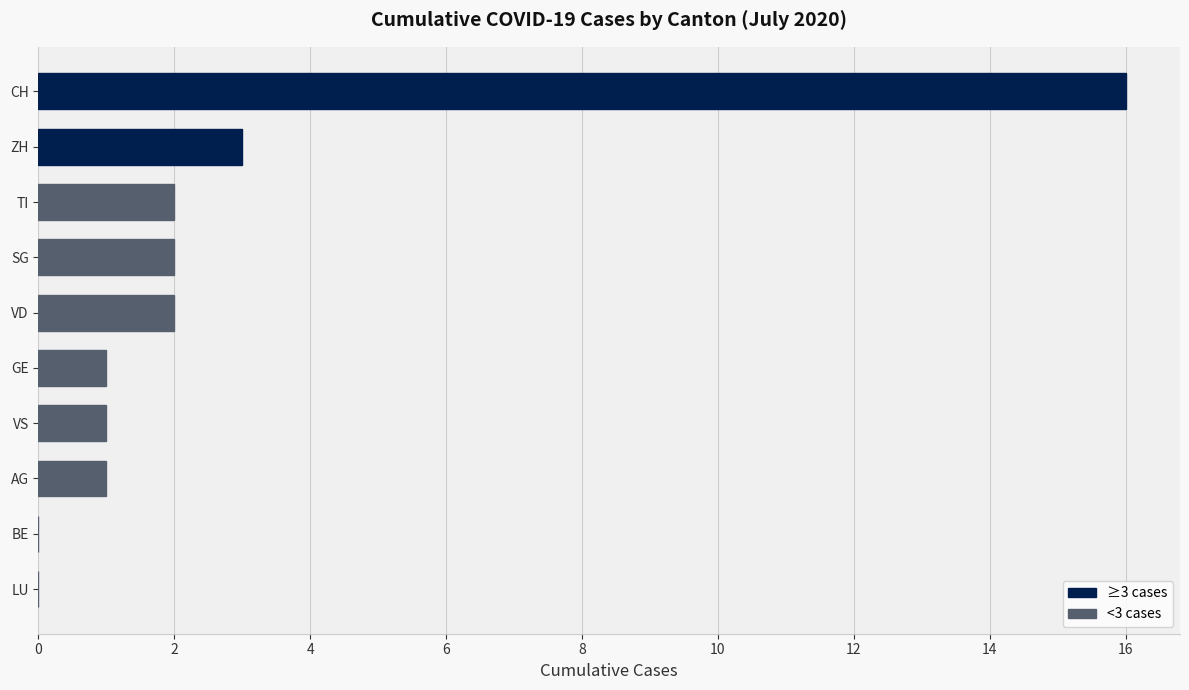

Which has a higher value, VS or LU?

VS